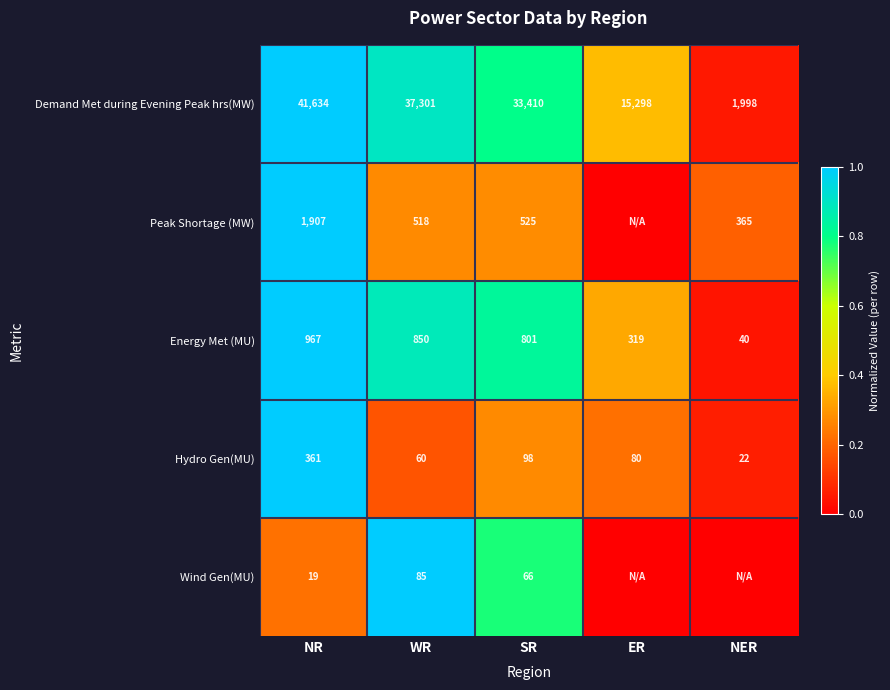

At how many categories does at least one series exceed 0?

5